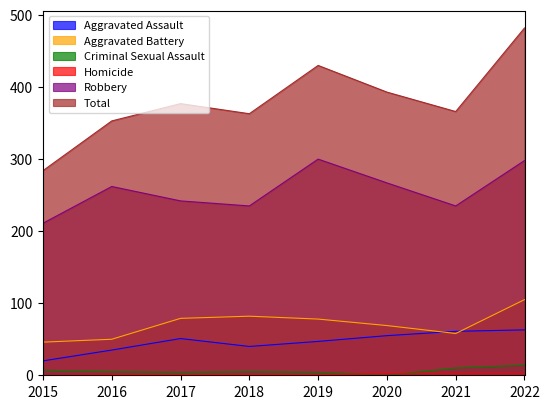

What is the difference between the Criminal Sexual Assault values at 2021 and 2019?

6